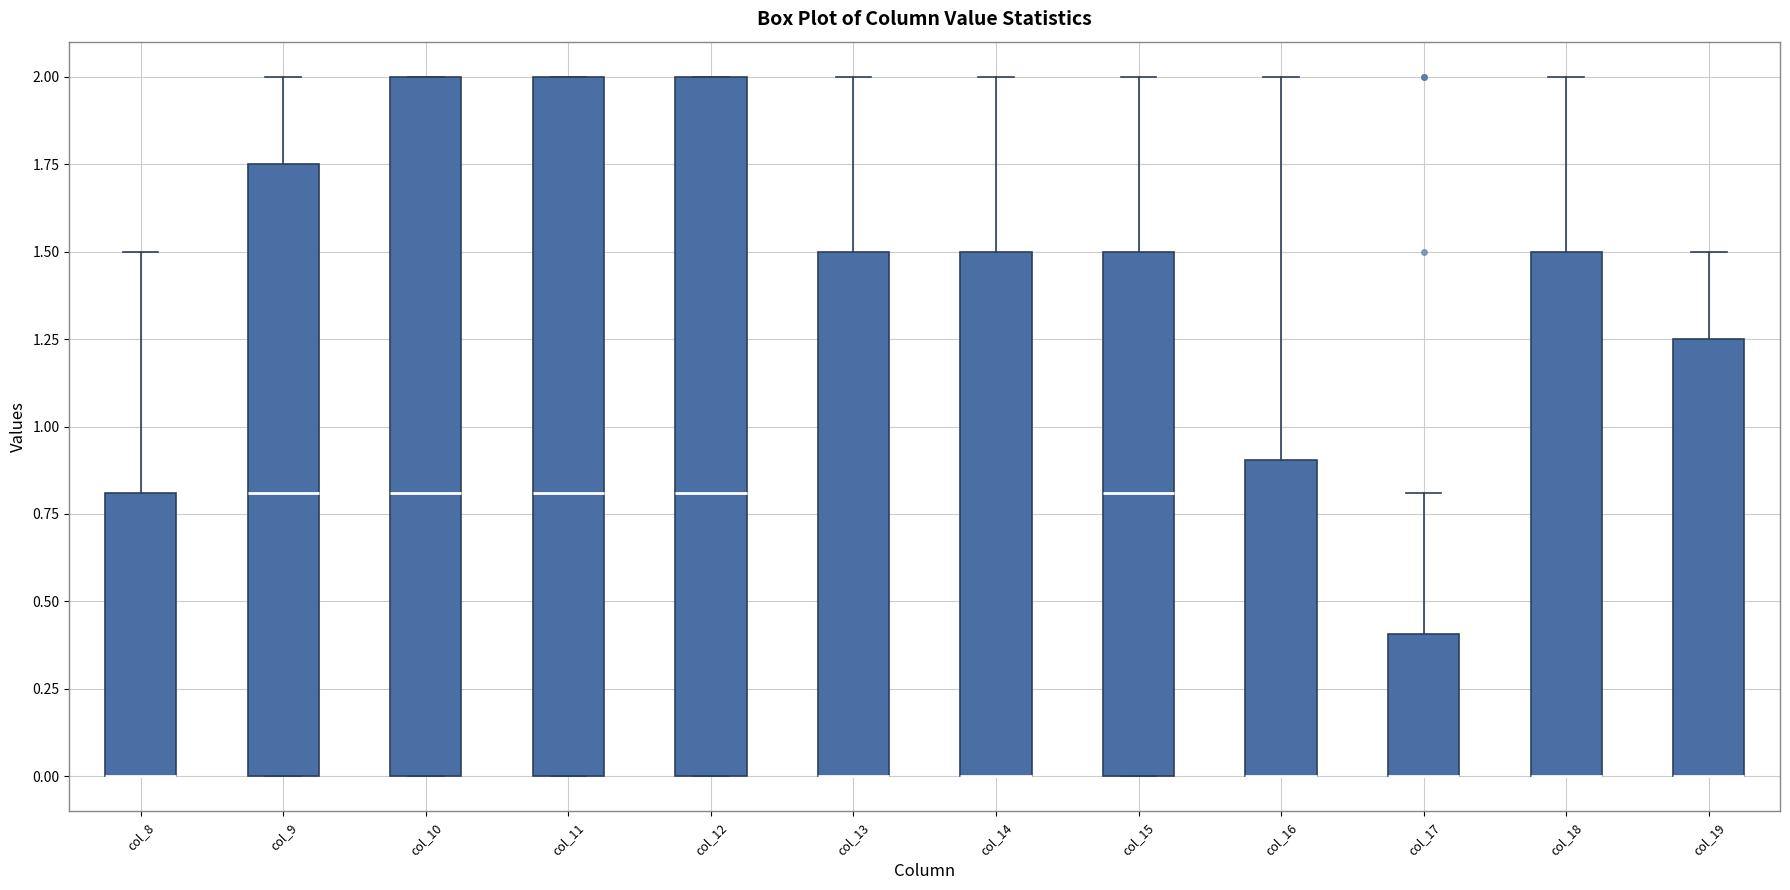

Where does the upper whisker of the box for col_16 end on the y-axis? The values are not printed on the chart, so give them approximately, as read against the axis.

2.00